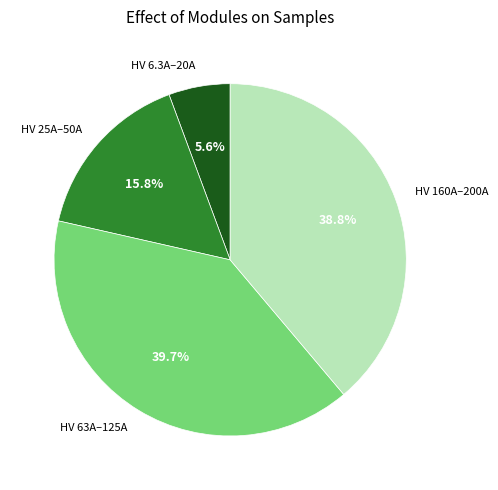

To the nearest percent, what is the average slice percentage?

25%